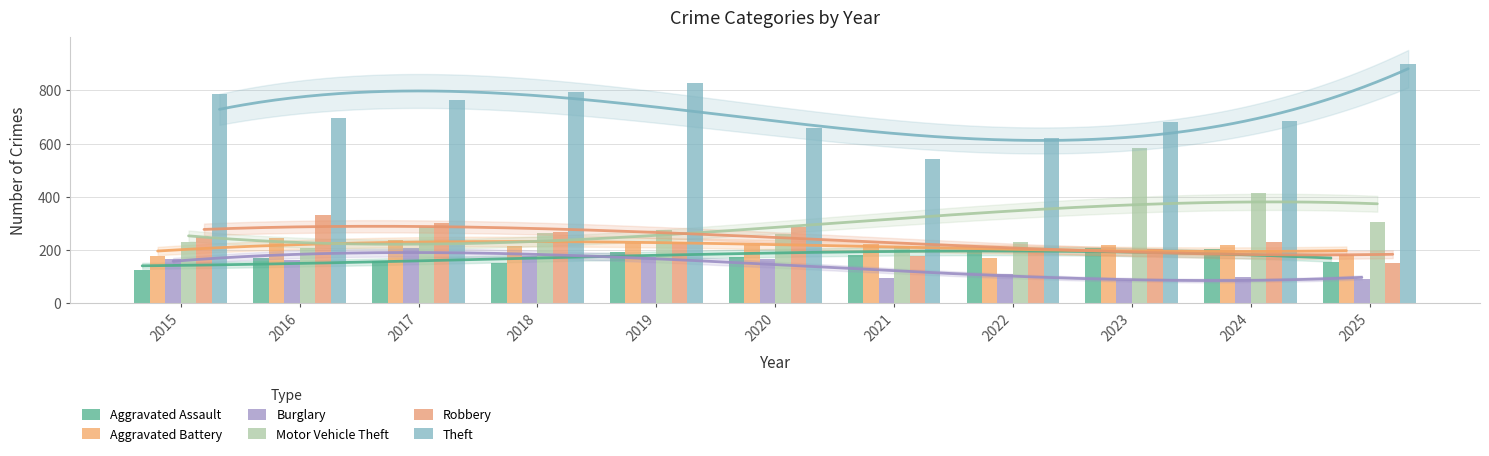

What is the difference between the maximum and second lowest values in the Theft series?

278